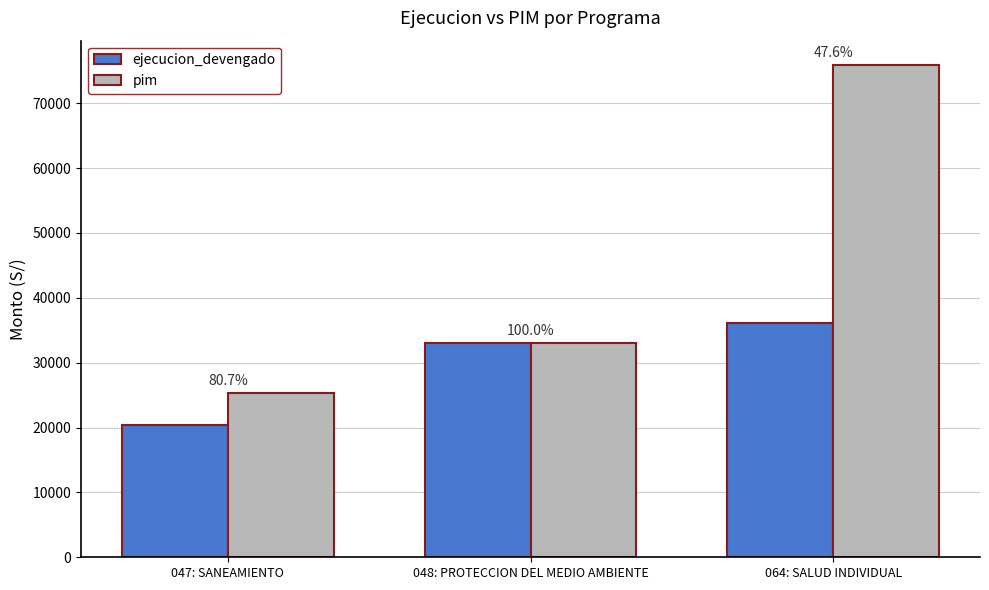

Rank the series at 064: SALUD INDIVIDUAL from lowest to highest value.

ejecucion_devengado, pim